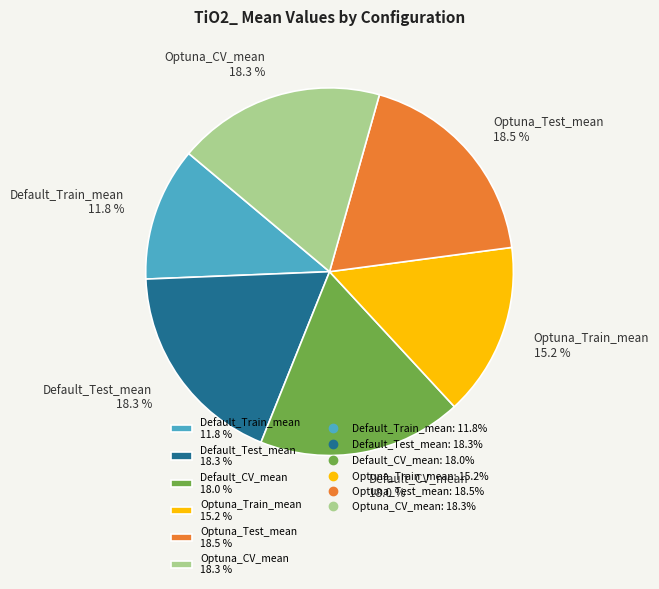

Does any single category account for the majority?

No